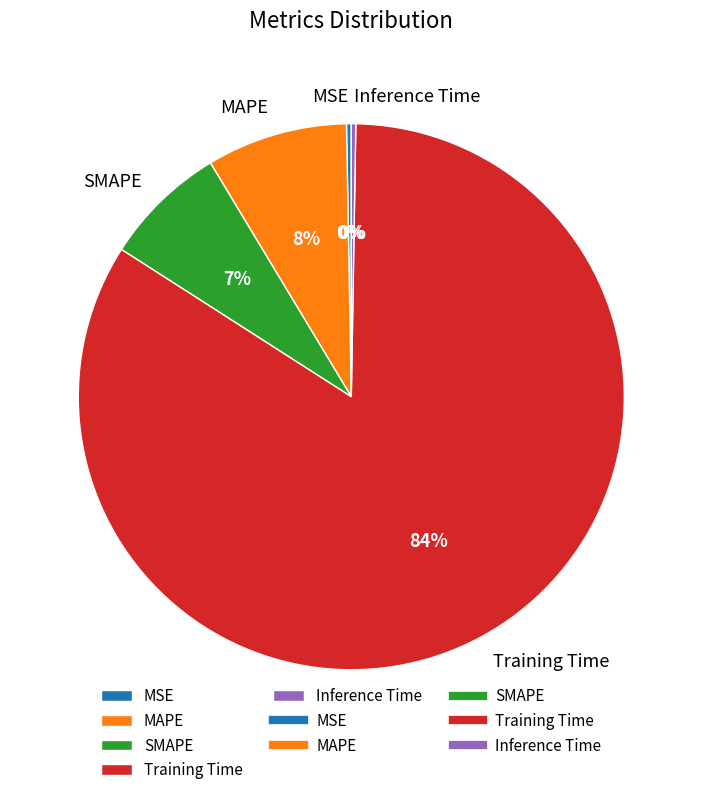

Is there a majority slice in this chart?

Yes